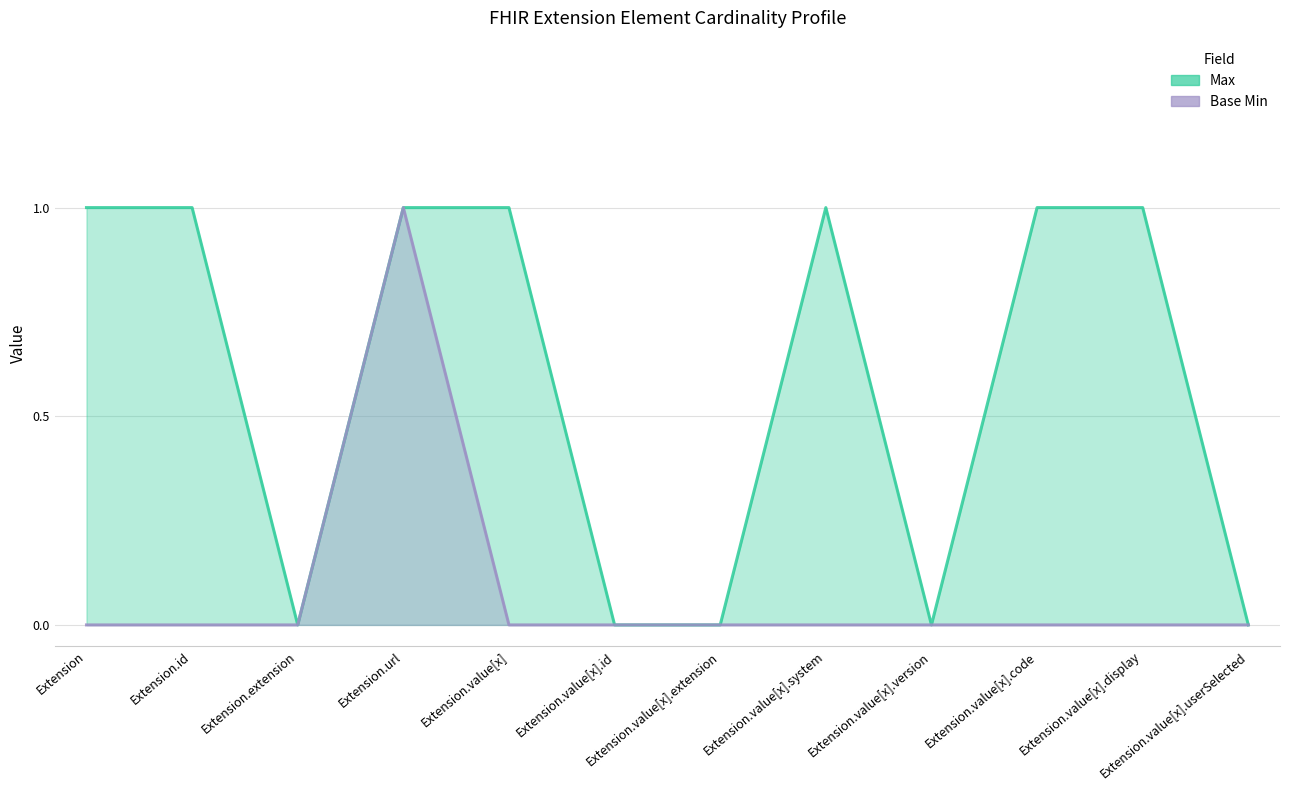

Is it true that Base Min equals -1 at Extension.value[x].display?

False